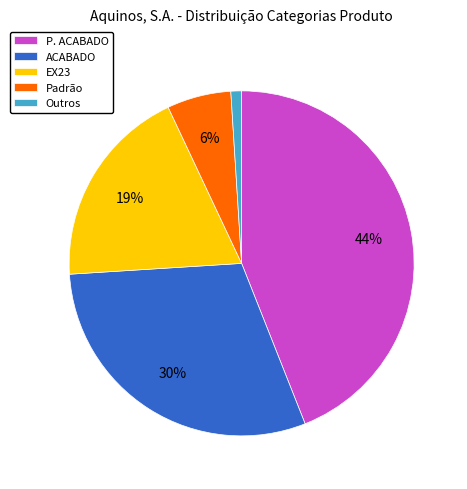

Count the number of slices in the pie.

5